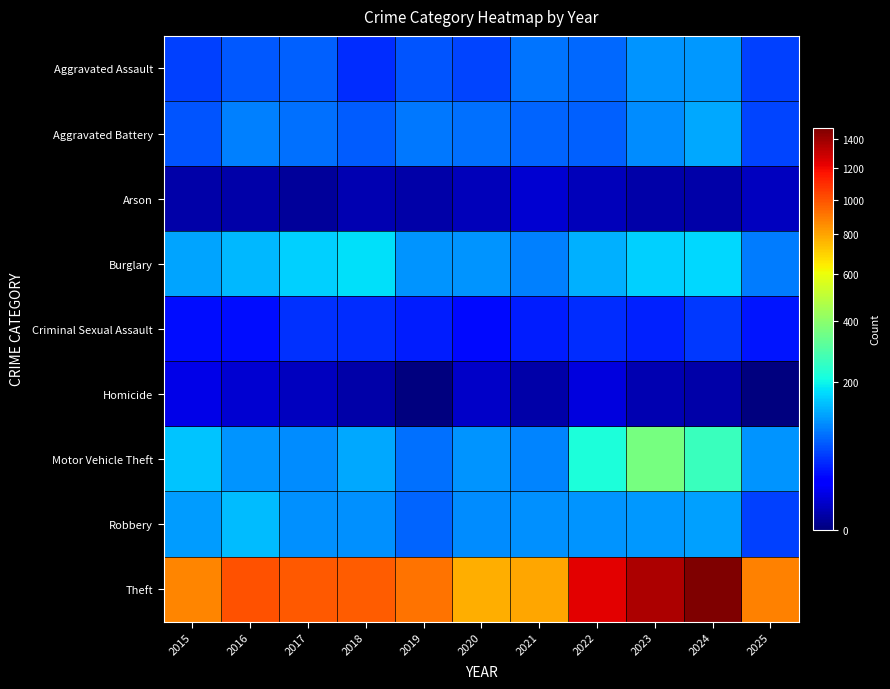

At which category does the chart reach its peak across all series?

2024